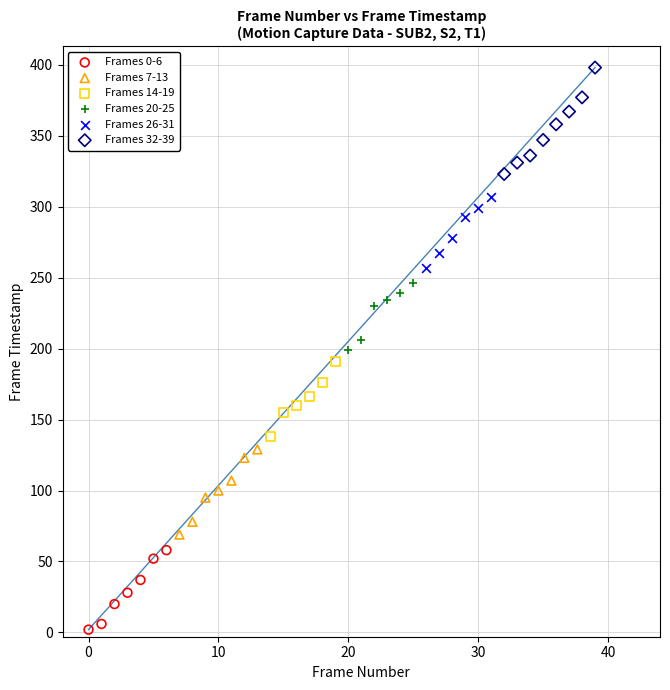

Which series contains the highest Y value?

Frames 32-39